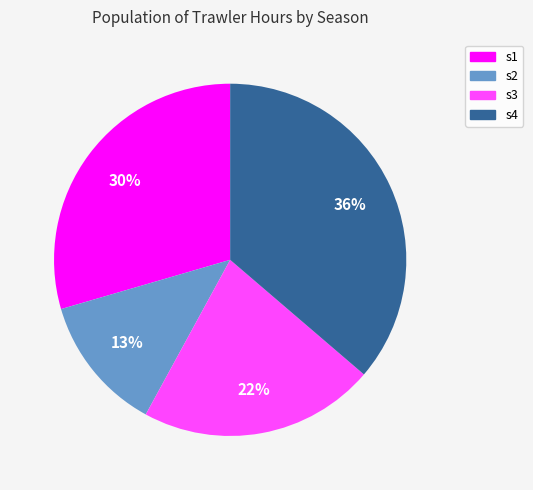

Do s3 and s4 together represent more than half of the pie?

Yes